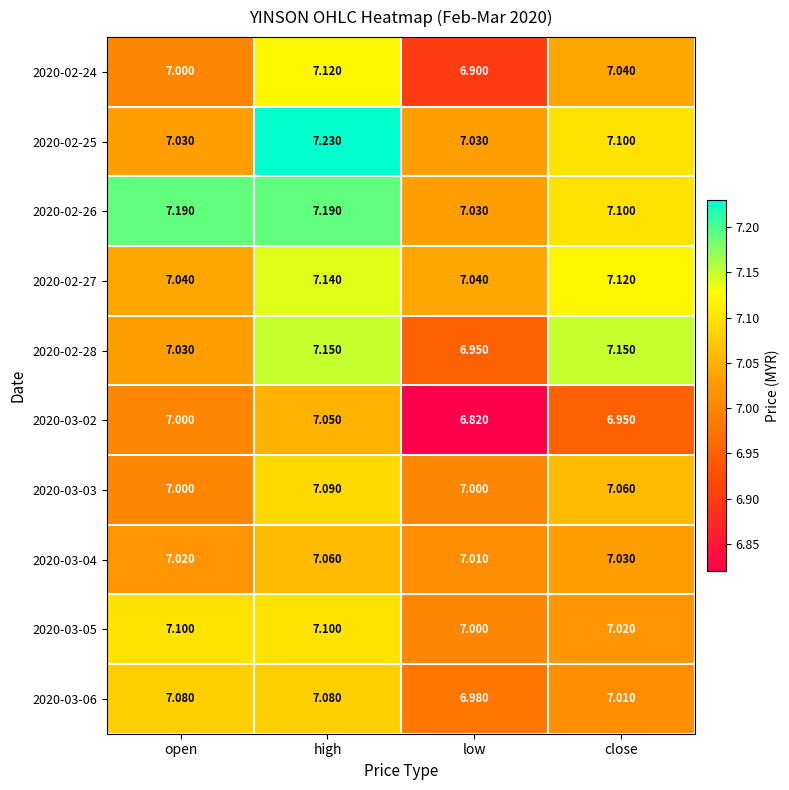

Which category has the highest value in the 2020-03-03 series?

high